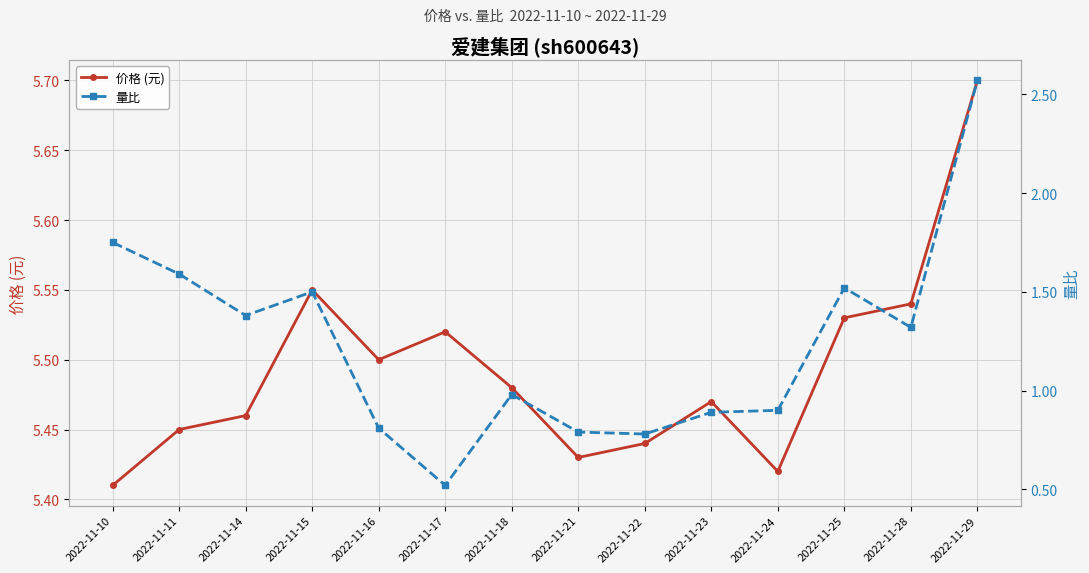

Rank the categories by 价格 (元) value from lowest to highest.

2022-11-10, 2022-11-24, 2022-11-21, 2022-11-22, 2022-11-11, 2022-11-14, 2022-11-23, 2022-11-18, 2022-11-16, 2022-11-17, 2022-11-25, 2022-11-28, 2022-11-15, 2022-11-29